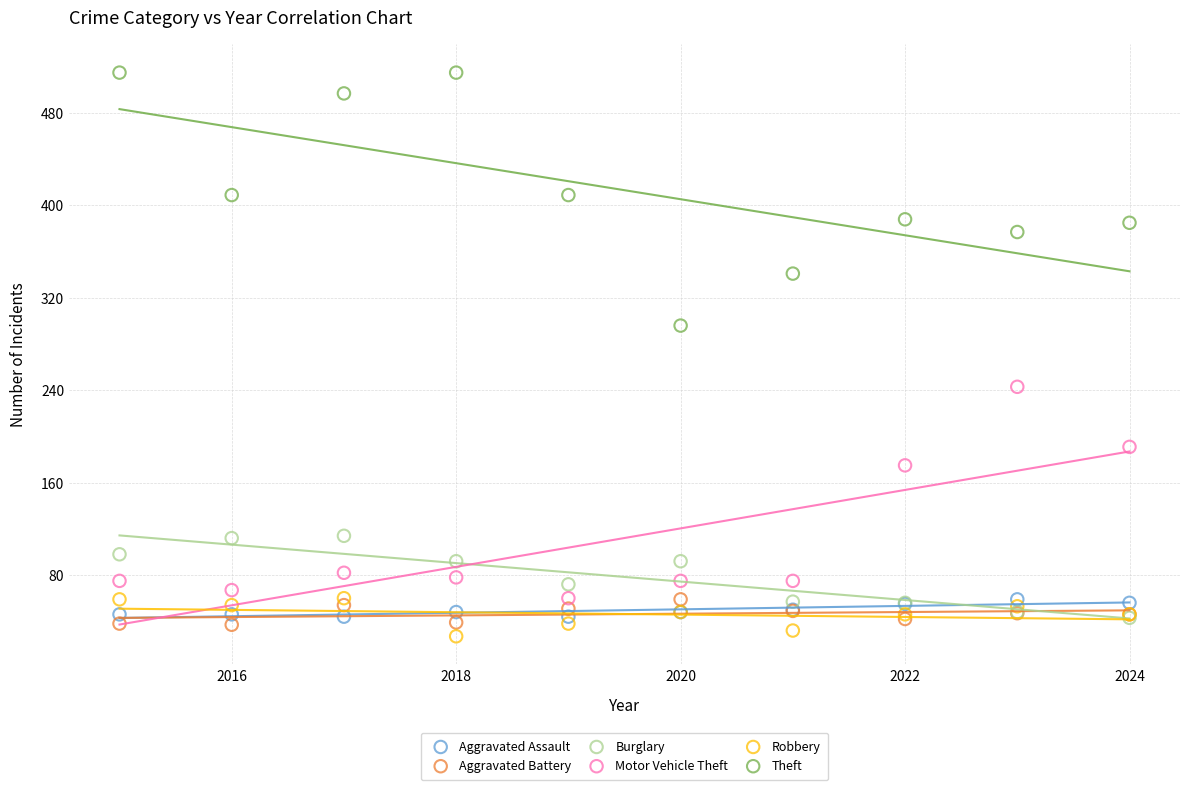

Which series contains the highest Y value?

Theft